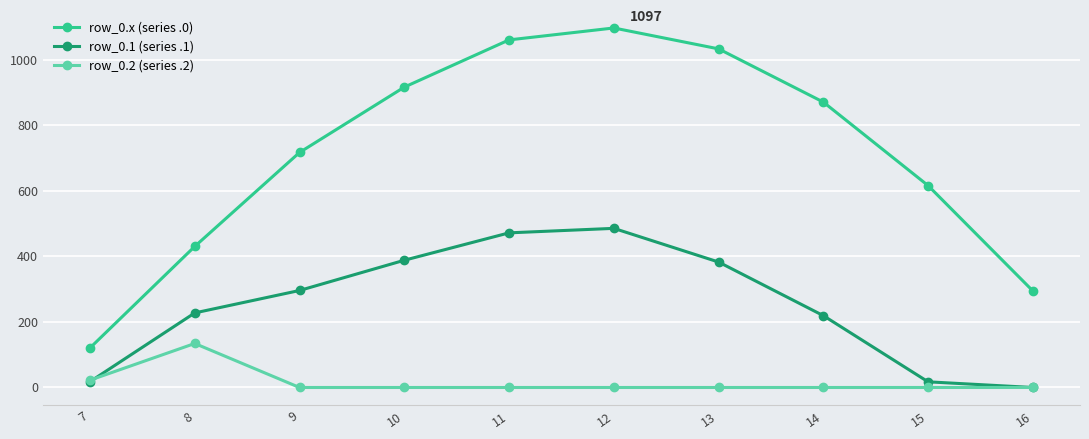

What is the sum of all row_0.1 (series .1) values?

2505.4